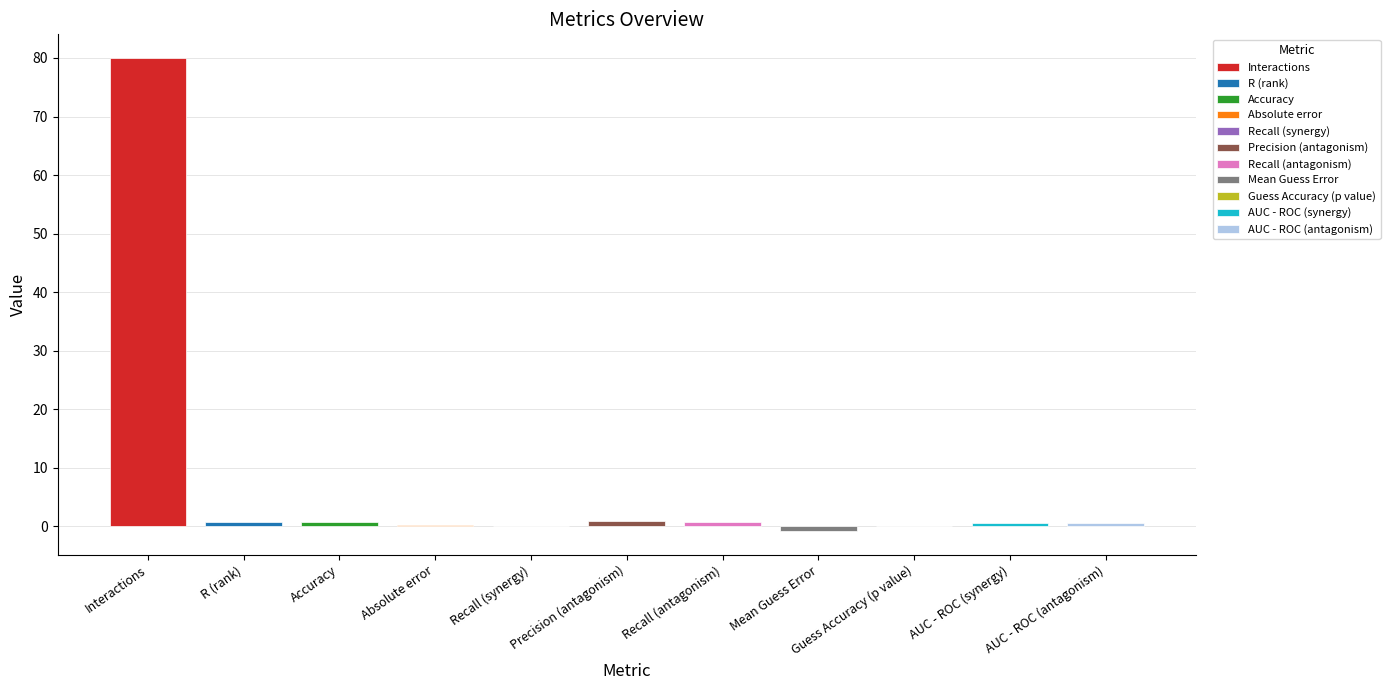

What is the sum of all values?

84.0